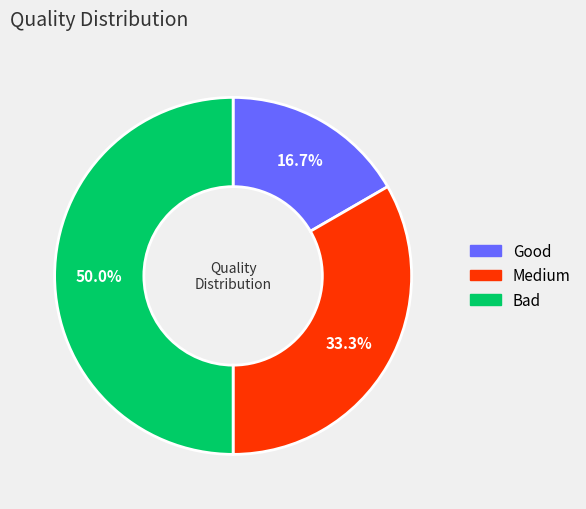

What percentage is the Good slice, to the nearest percent?

17%